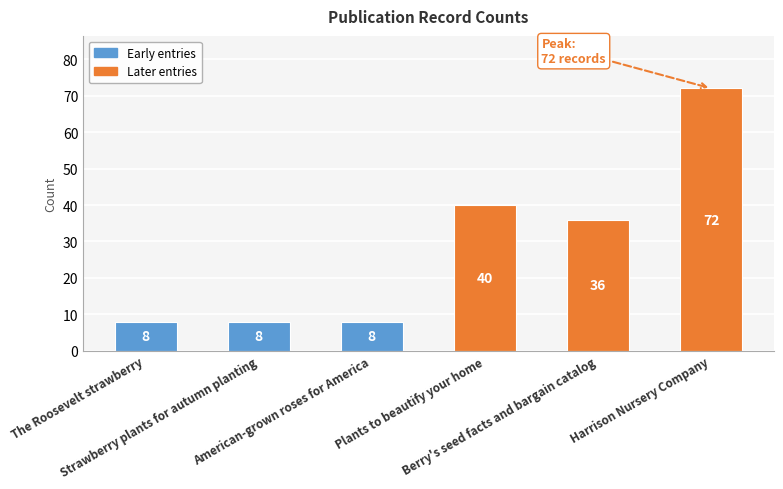

Where does the data first go above 36?

Plants to beautify your home